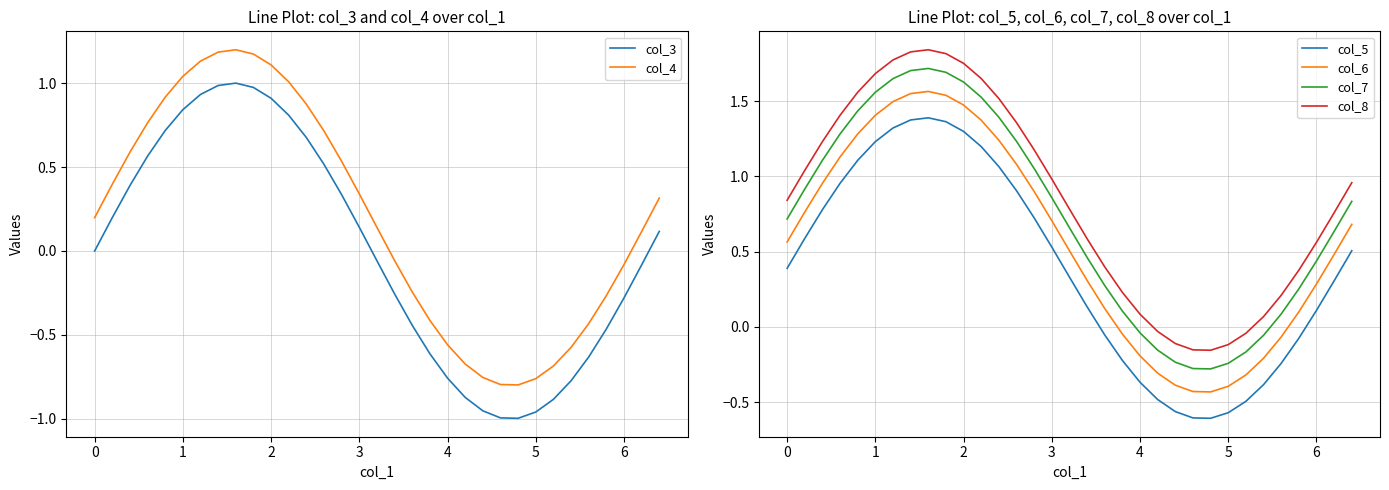

Reading left to right, list all the values displayed in this chart.

col_3: 0.0	0.2	0.4	0.6	0.7	0.8	0.9	1.0	1.0	1.0	0.9	0.8	0.7	0.5	0.3	0.1	-0.1	-0.3	-0.4	-0.6	-0.8	-0.9	-1.0	-1.0	-1.0	-1.0	-0.9	-0.8	-0.6	-0.5	-0.3	-0.1	0.1
col_4: 0.2	0.4	0.6	0.8	0.9	1.0	1.1	1.2	1.2	1.2	1.1	1.0	0.9	0.7	0.5	0.3	0.1	-0.1	-0.2	-0.4	-0.6	-0.7	-0.8	-0.8	-0.8	-0.8	-0.7	-0.6	-0.4	-0.3	-0.1	0.1	0.3
col_5: 0.4	0.6	0.8	1.0	1.1	1.2	1.3	1.4	1.4	1.4	1.3	1.2	1.1	0.9	0.7	0.5	0.3	0.1	-0.1	-0.2	-0.4	-0.5	-0.6	-0.6	-0.6	-0.6	-0.5	-0.4	-0.2	-0.1	0.1	0.3	0.5
col_6: 0.6	0.8	1.0	1.1	1.3	1.4	1.5	1.6	1.6	1.5	1.5	1.4	1.2	1.1	0.9	0.7	0.5	0.3	0.1	-0.0	-0.2	-0.3	-0.4	-0.4	-0.4	-0.4	-0.3	-0.2	-0.1	0.1	0.3	0.5	0.7
col_7: 0.7	0.9	1.1	1.3	1.4	1.6	1.6	1.7	1.7	1.7	1.6	1.5	1.4	1.2	1.1	0.9	0.7	0.5	0.3	0.1	-0.0	-0.2	-0.2	-0.3	-0.3	-0.2	-0.2	-0.1	0.1	0.3	0.4	0.6	0.8
col_8: 0.8	1.0	1.2	1.4	1.6	1.7	1.8	1.8	1.8	1.8	1.8	1.6	1.5	1.4	1.2	1.0	0.8	0.6	0.4	0.2	0.1	-0.0	-0.1	-0.2	-0.2	-0.1	-0.0	0.1	0.2	0.4	0.6	0.8	1.0